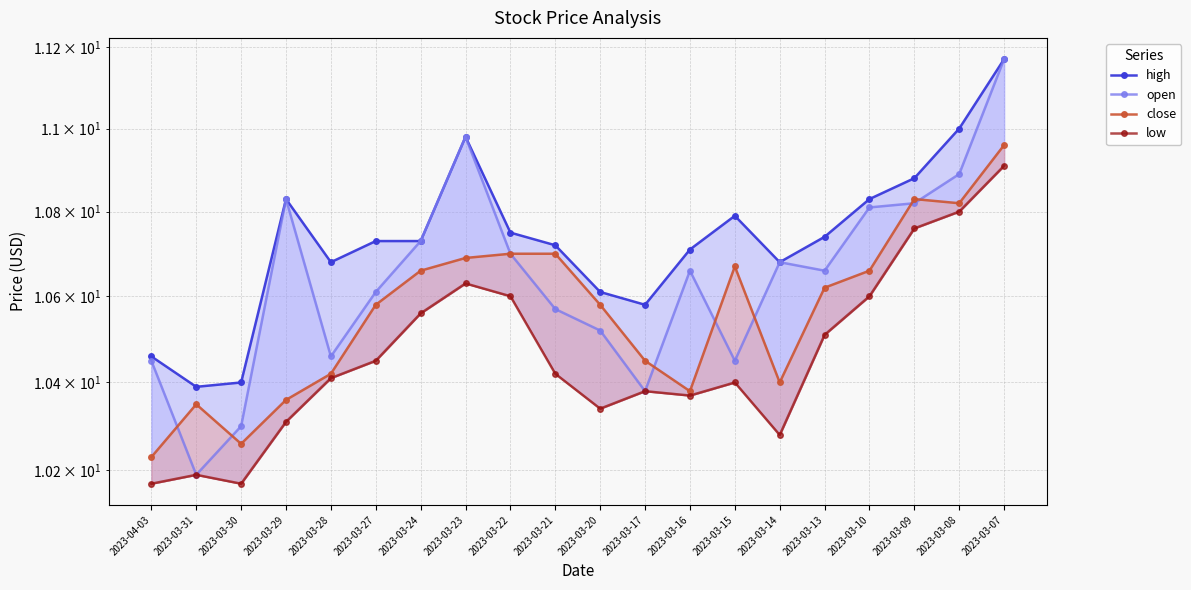

What is the total value across all series at 2023-03-30?

41.1